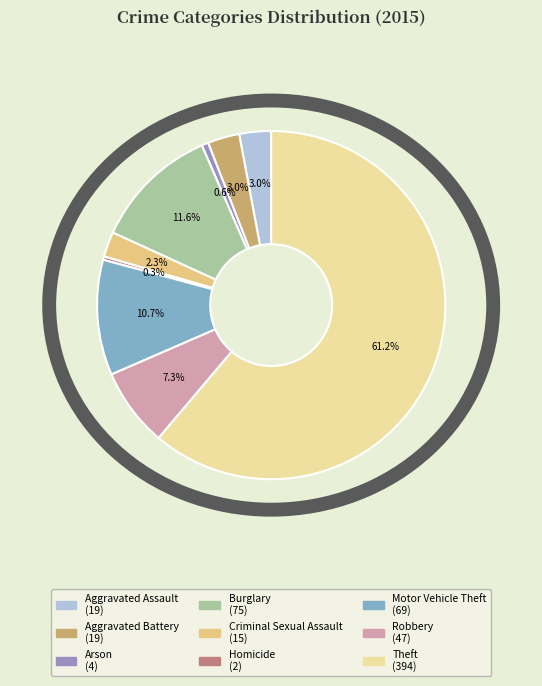

True or false: Theft accounts for 61% of the total.

True